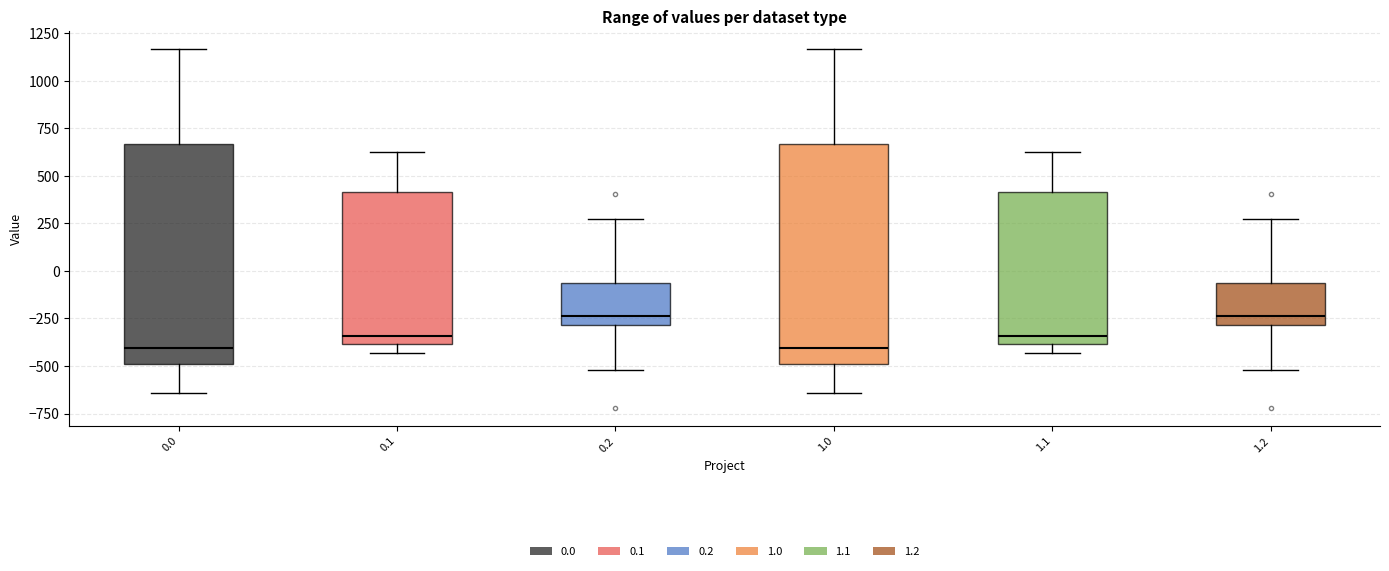

Reading left to right, transcribe this box plot: for each box, give where its median line is, the range the box spans, and where its two whiskers end, as read against the y-axis. The values are not printed on the chart, so give them approximately, as read against the axis.

0.0: median -400, box -500 to 650, whiskers -650 to 1150
0.1: median -350, box -400 to 400, whiskers -450 to 650
0.2: median -250, box -300 to -50, whiskers -500 to 250
1.0: median -400, box -500 to 650, whiskers -650 to 1150
1.1: median -350, box -400 to 400, whiskers -450 to 650
1.2: median -250, box -300 to -50, whiskers -500 to 250